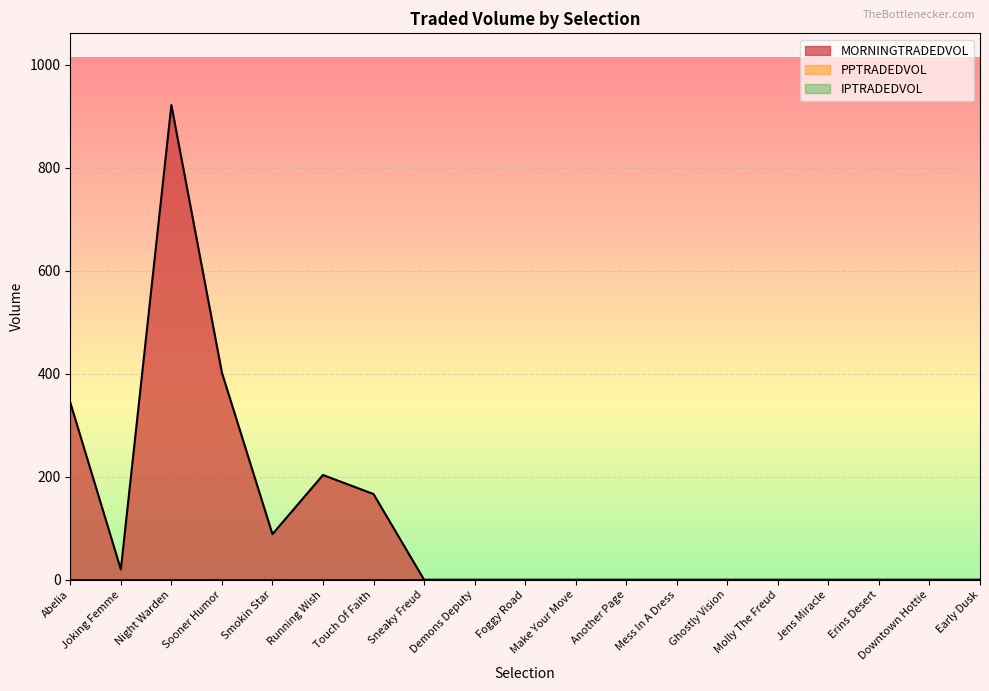

What is the label of the 19th point from the left?

Early Dusk